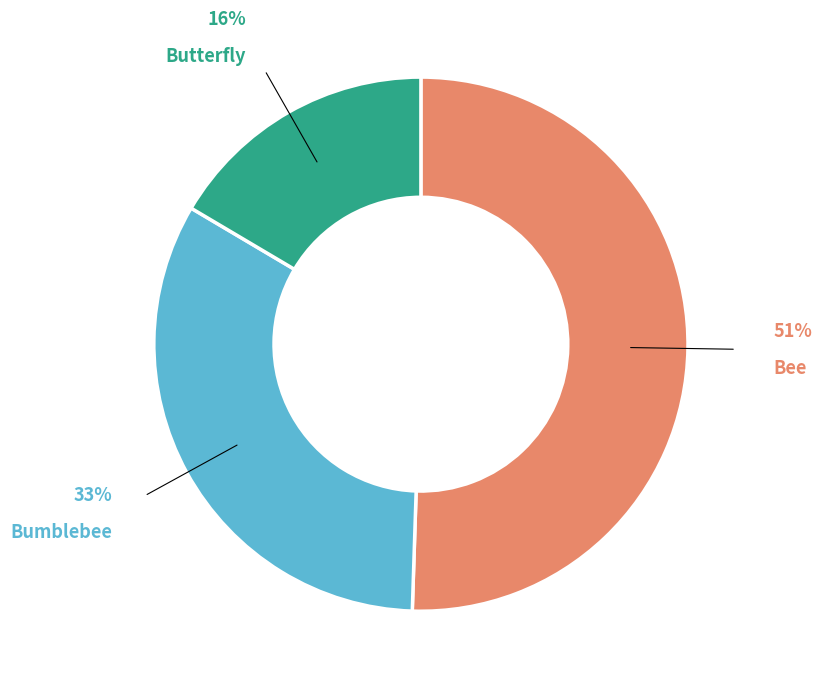

What percentage is the Bumblebee slice, to the nearest percent?

33%